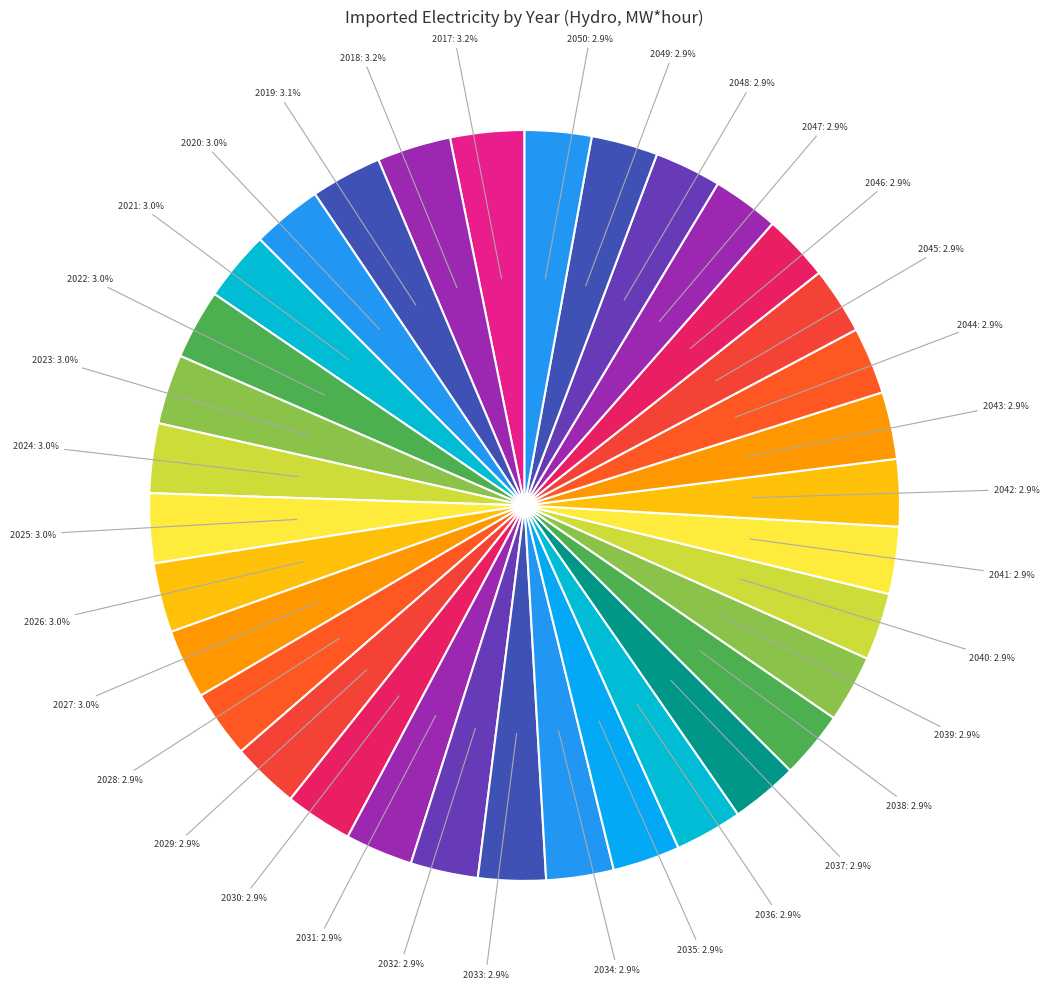

Does 2049 account for over 50% of the chart?

No